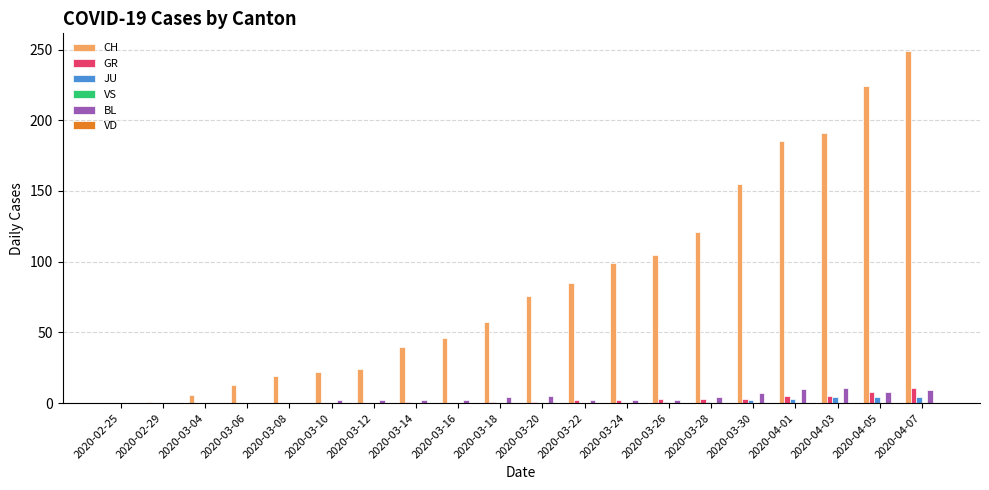

At which category does the chart reach its peak across all series?

2020-04-07